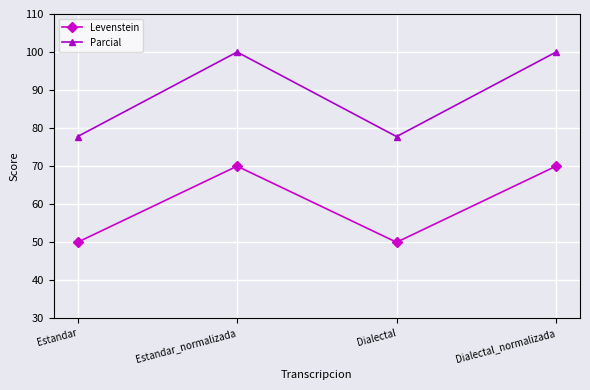

What position from the right is Estandar_normalizada?

3